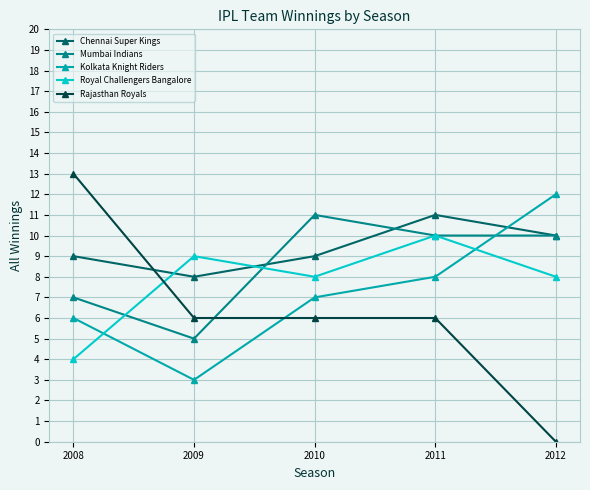

Rank the series by their average value, from lowest to highest.

Rajasthan Royals, Kolkata Knight Riders, Royal Challengers Bangalore, Mumbai Indians, Chennai Super Kings